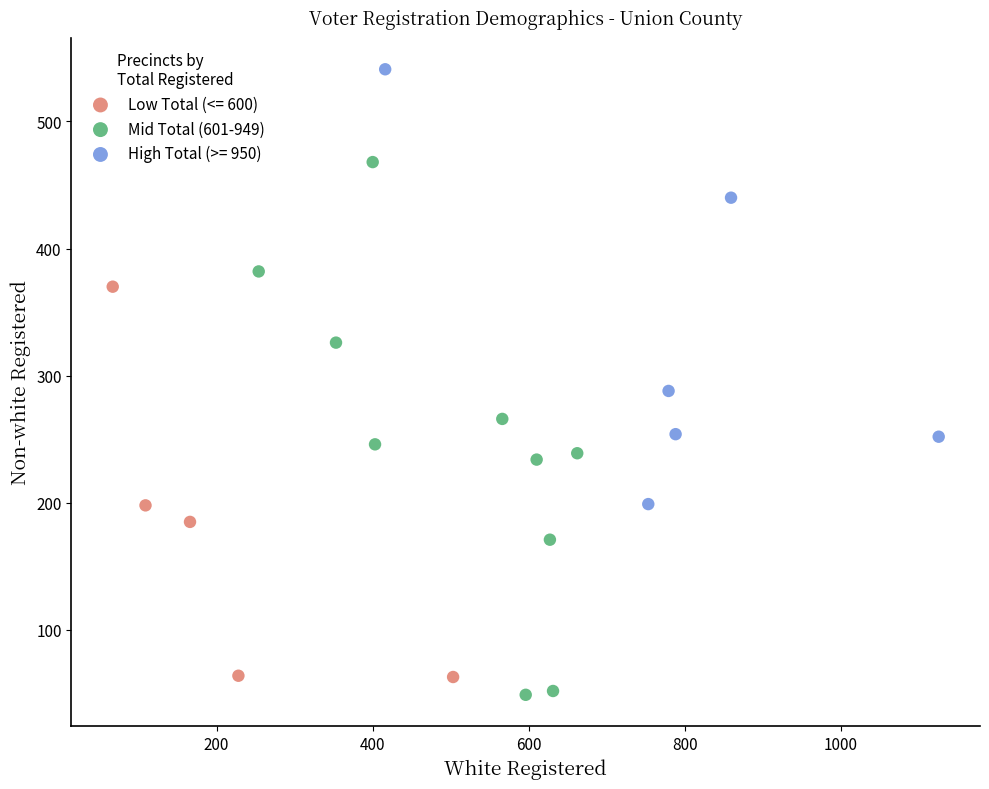

Which series contains the highest Y value?

High Total (>= 950)